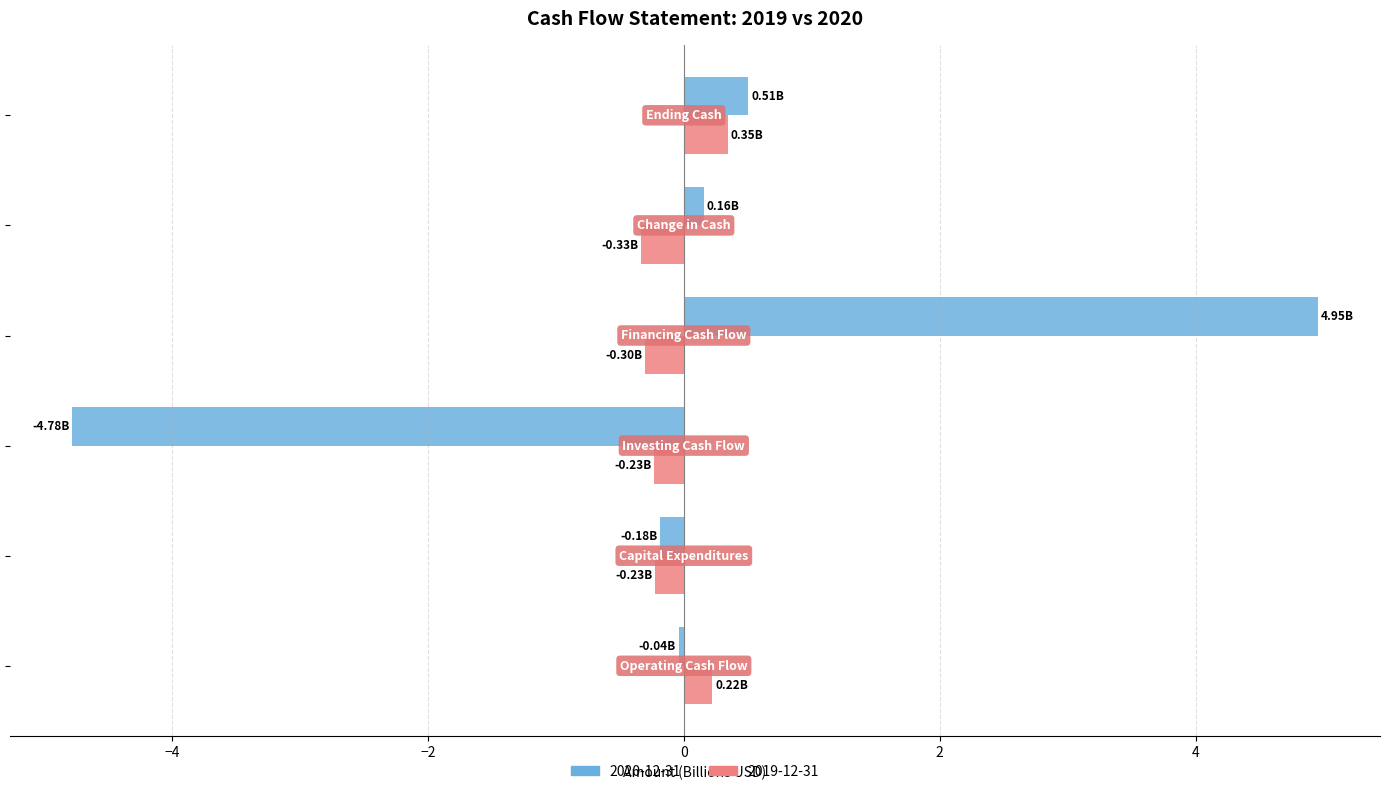

Which series has the widest spread of values?

2020-12-31